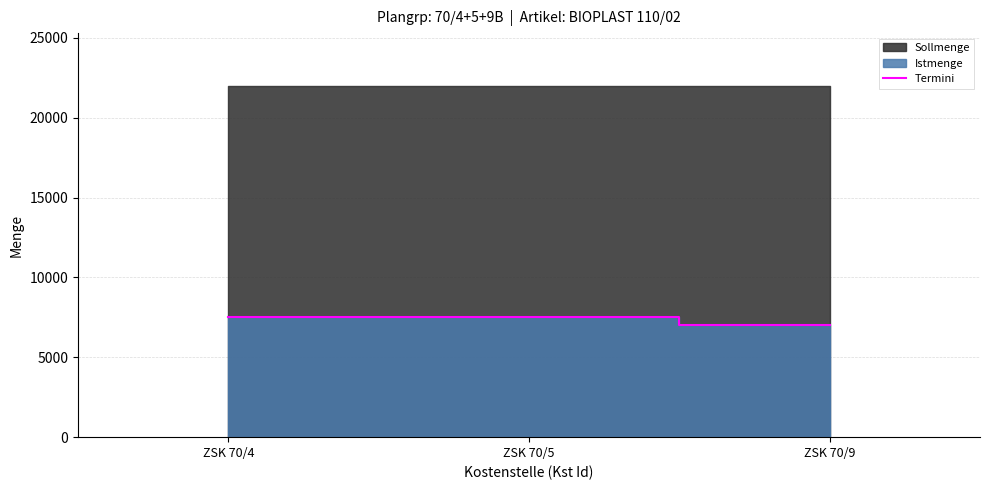

What value does the data have at ZSK 70/4, to the nearest 100?

7500